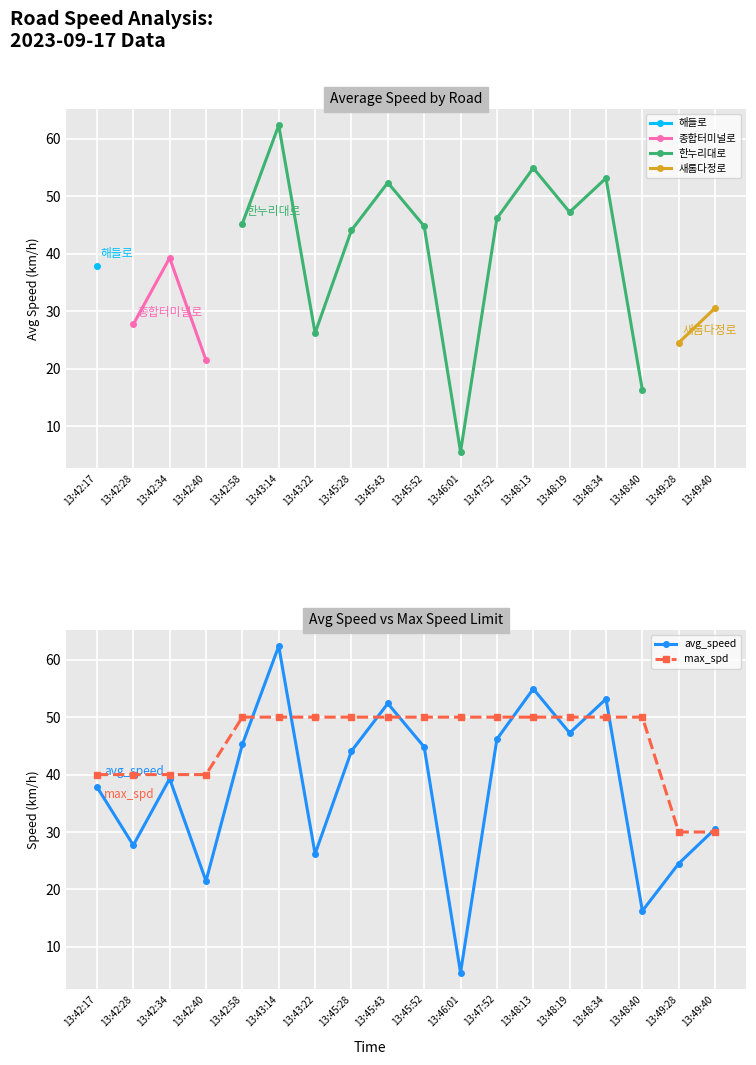

Reading left to right, list all the values displayed in this chart.

avg_speed: 37.9	27.7	39.3	21.5	45.3	62.4	26.2	44.1	52.4	44.8	5.5	46.2	54.9	47.3	53.2	16.3	24.5	30.6
max_spd: 40.0	40.0	40.0	40.0	50.0	50.0	50.0	50.0	50.0	50.0	50.0	50.0	50.0	50.0	50.0	50.0	30.0	30.0